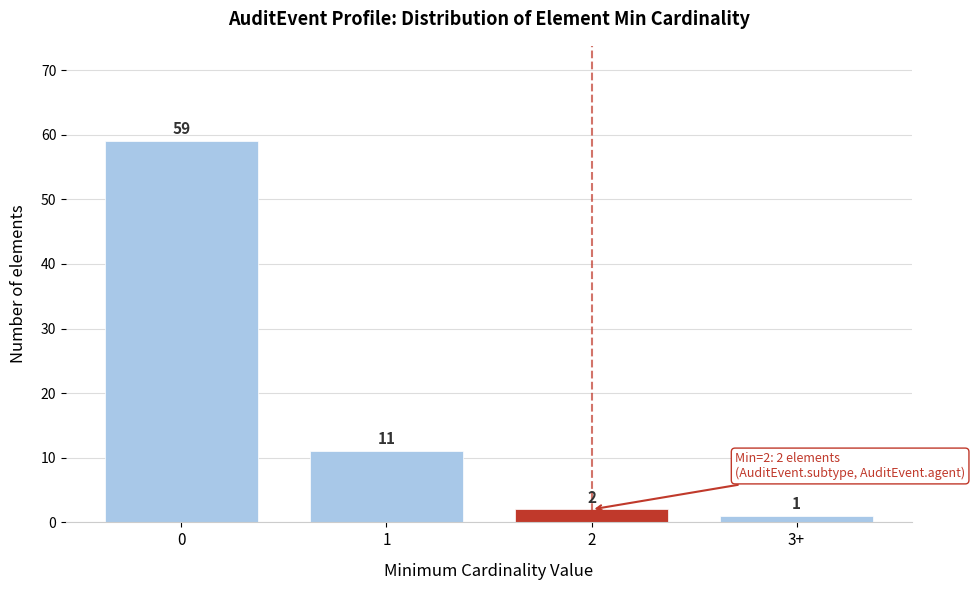

Reading left to right, transcribe all the data shown in this chart.

59	11	2	1